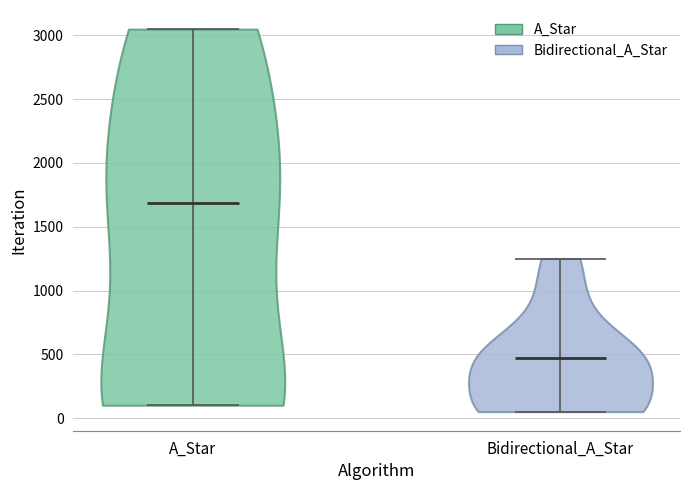

What is the highest point the violin for Bidirectional_A_Star reaches on the y-axis? The values are not printed on the chart, so give them approximately, as read against the axis.

1250